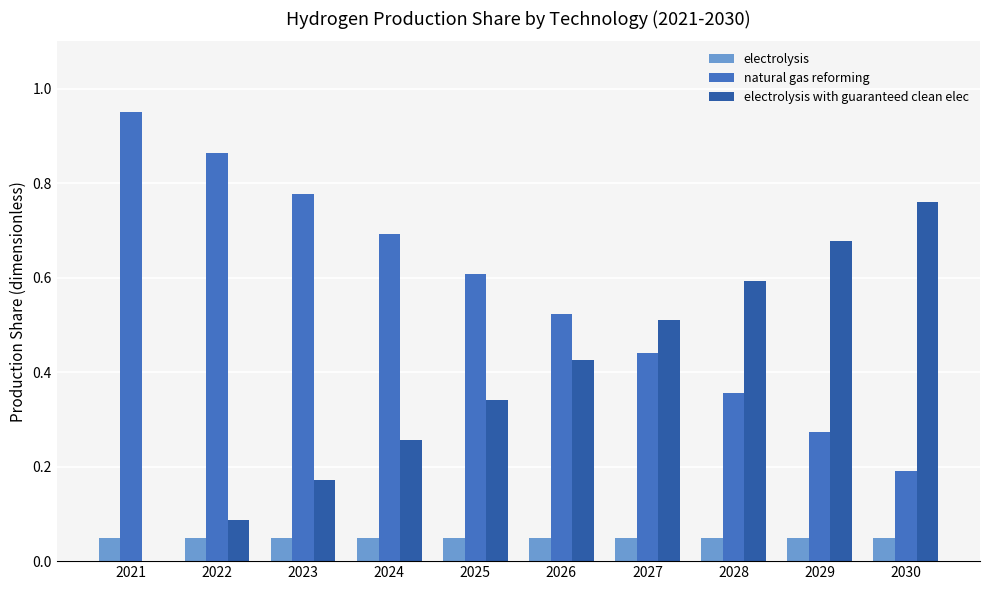

At which label is natural gas reforming closest to 0?

2030